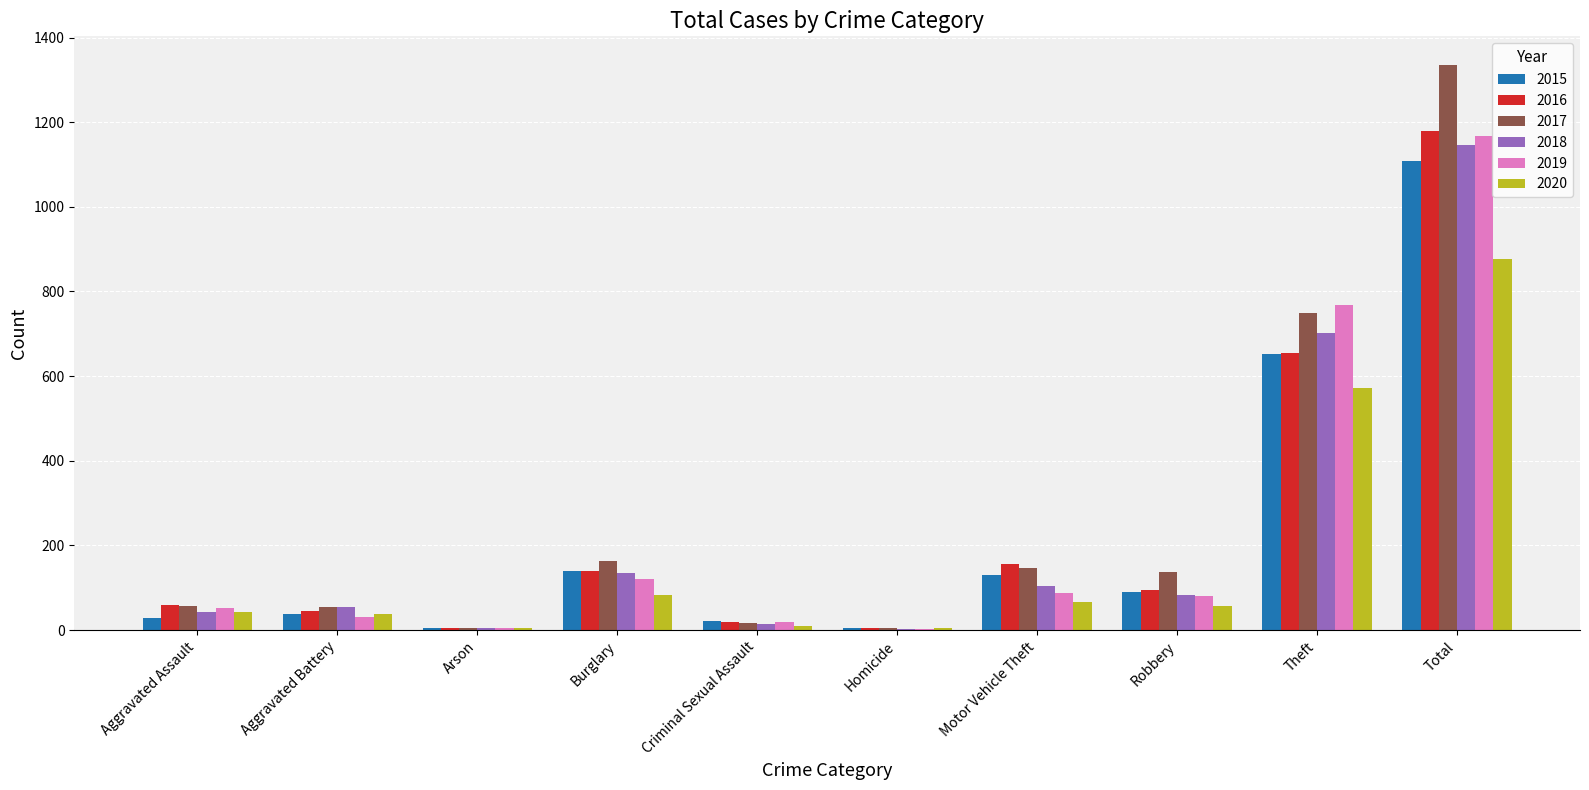

How many data points does each series have?

10